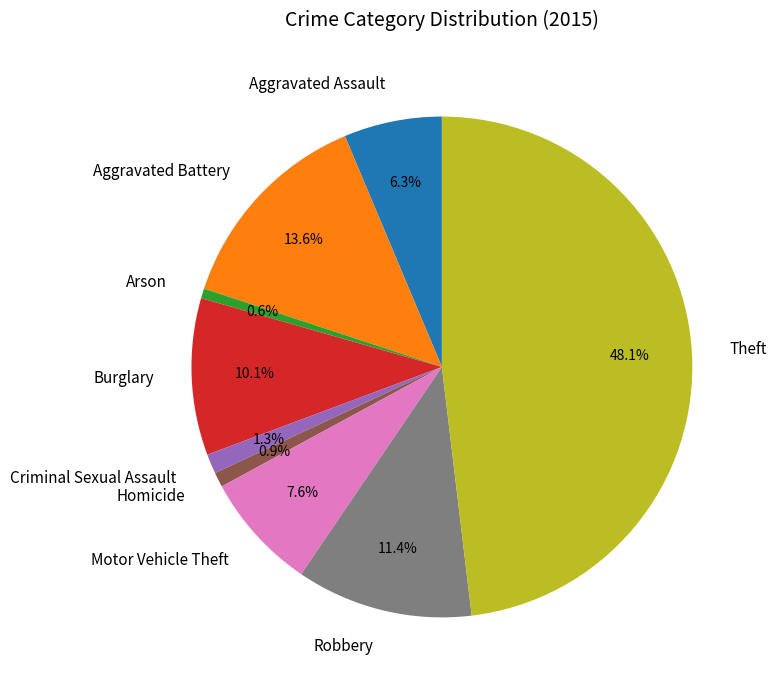

Does any single category account for the majority?

No